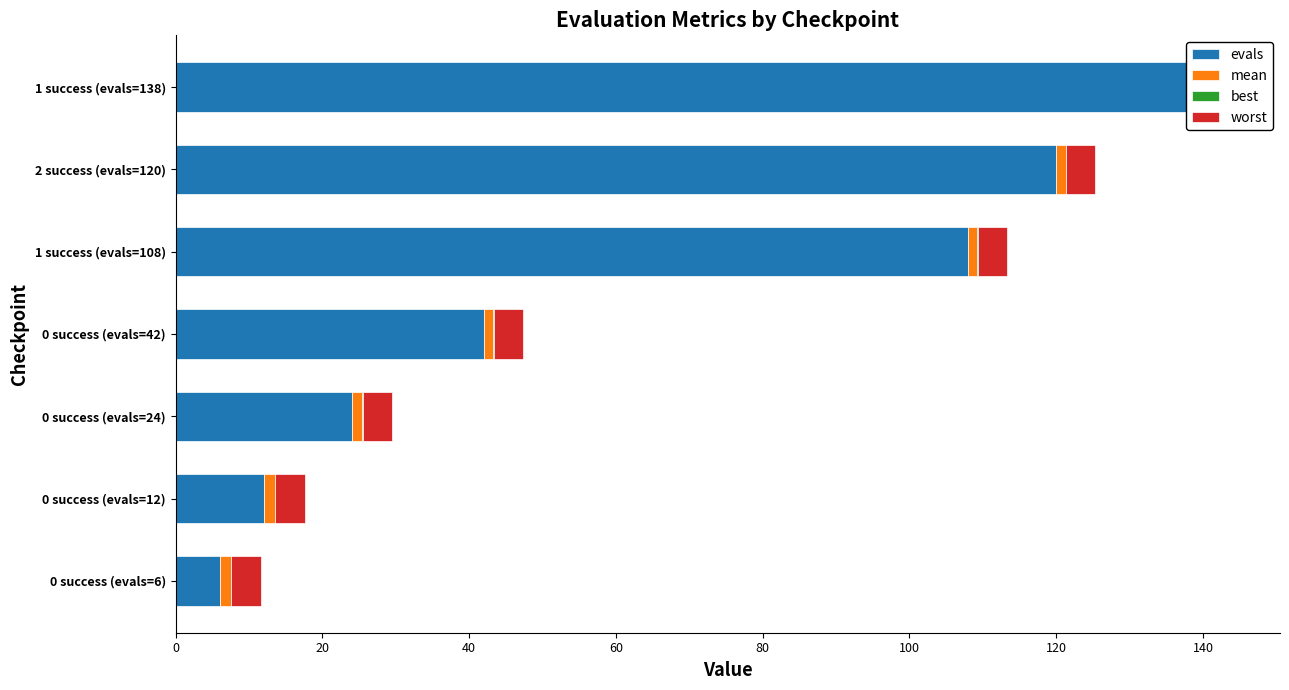

Which series changed the most between 20 and 120?

evals